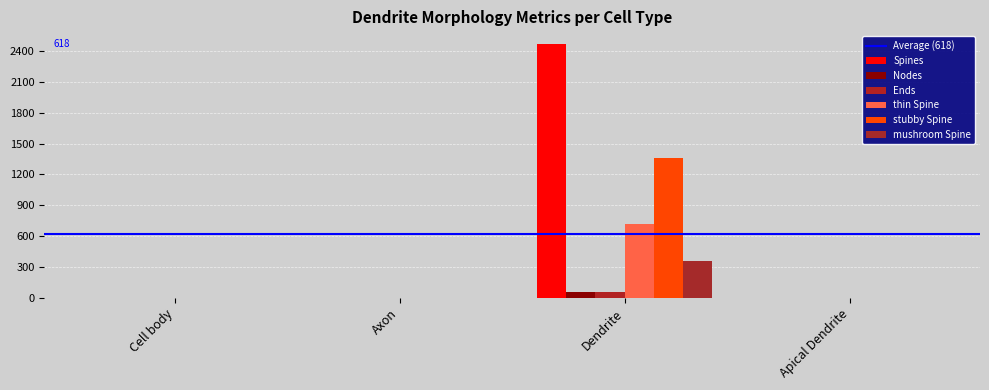

Count the Ends values in the range 0 to 60.

4